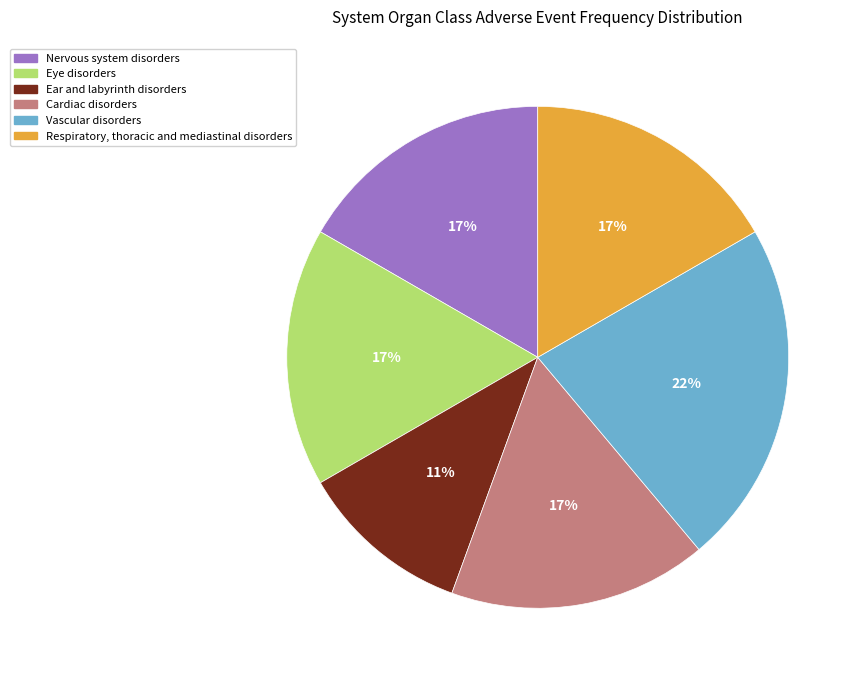

To the nearest percent, what is the combined percentage of Vascular disorders and Nervous system disorders?

39%